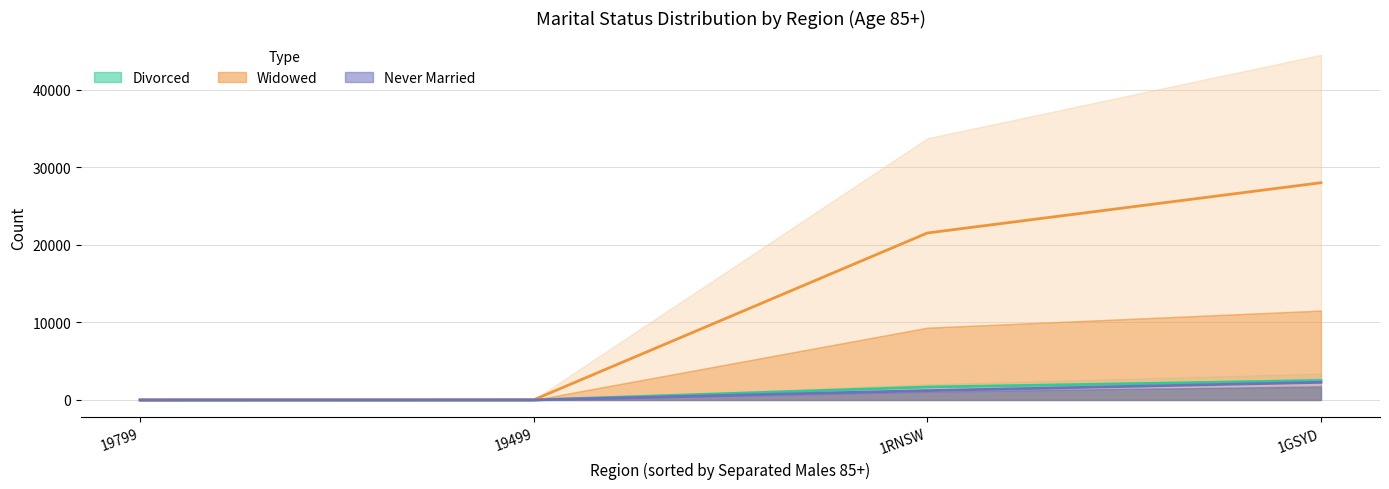

Reading left to right, transcribe all the data shown in this chart.

Divorced (mean): 0.0	9.0	1669.0	2507.0
Widowed (mean): 3.0	17.0	21543.5	28030.5
Never Married (mean): 0.0	5.0	1207.5	2273.5